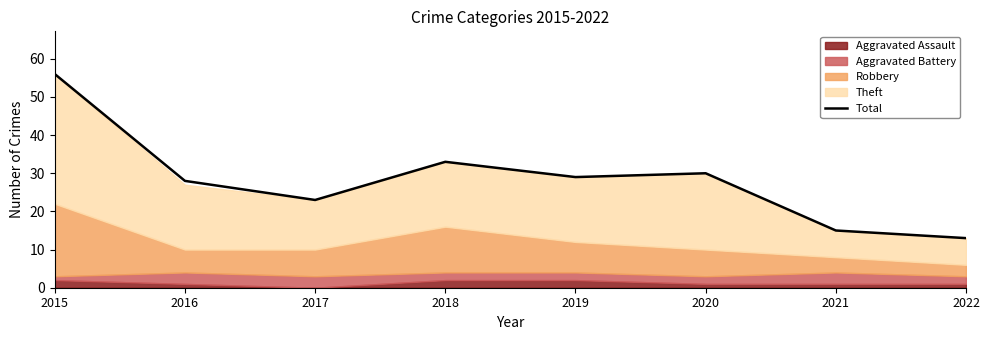

The chart shows a value of 23 at 2017. True or false?

True